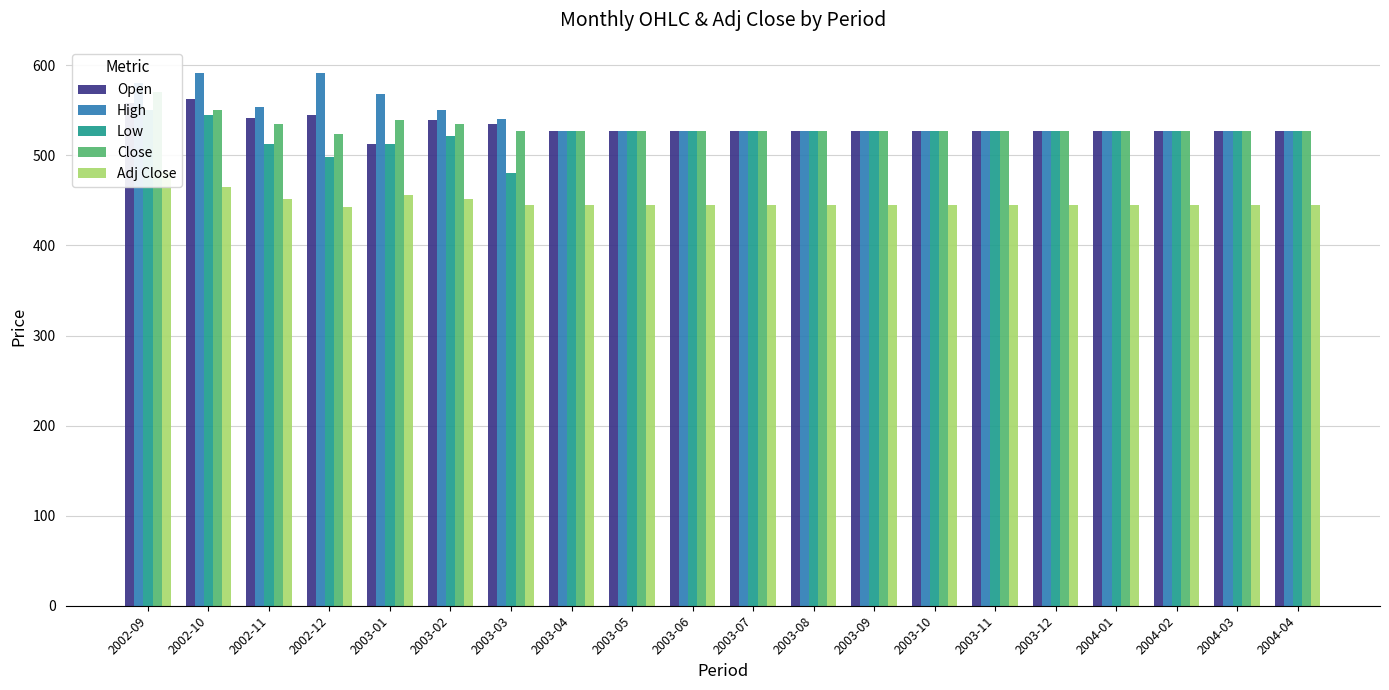

What position from the right is 2003-05?

12